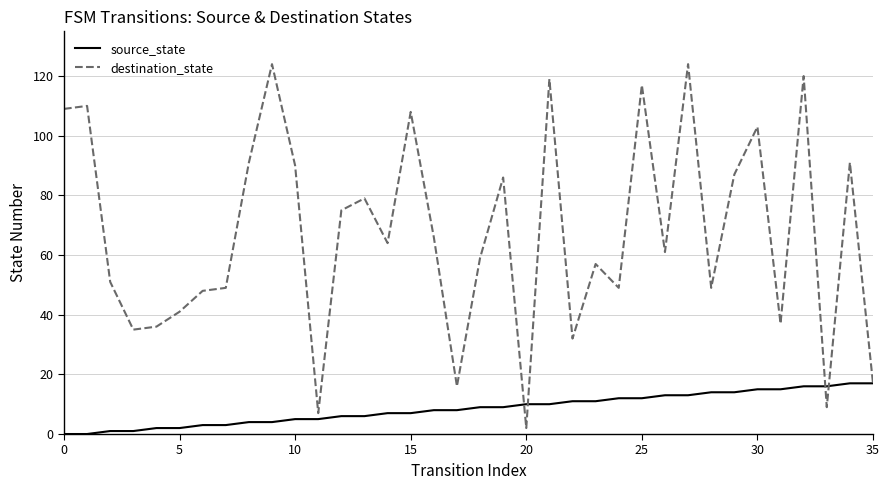

How many values in the source_state series are below 9?

18